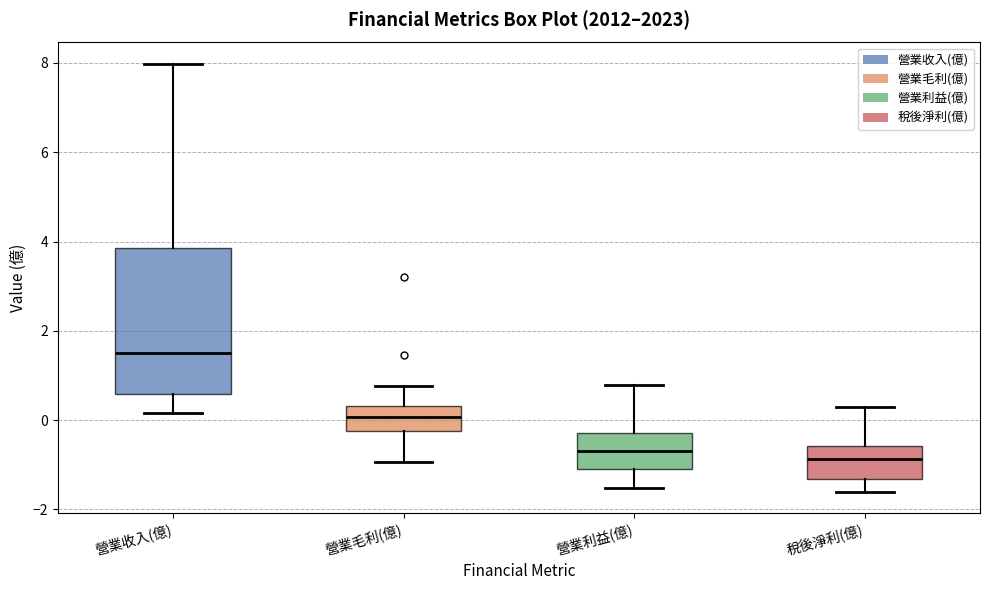

Where is the lower edge of the box for 營業利益(億) on the y-axis? The values are not printed on the chart, so give them approximately, as read against the axis.

-1.0